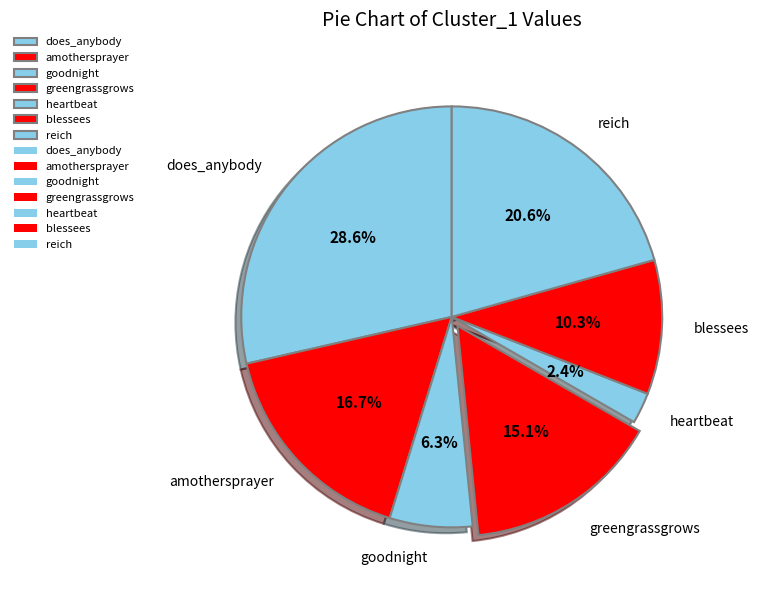

How many slices are in this pie chart?

7